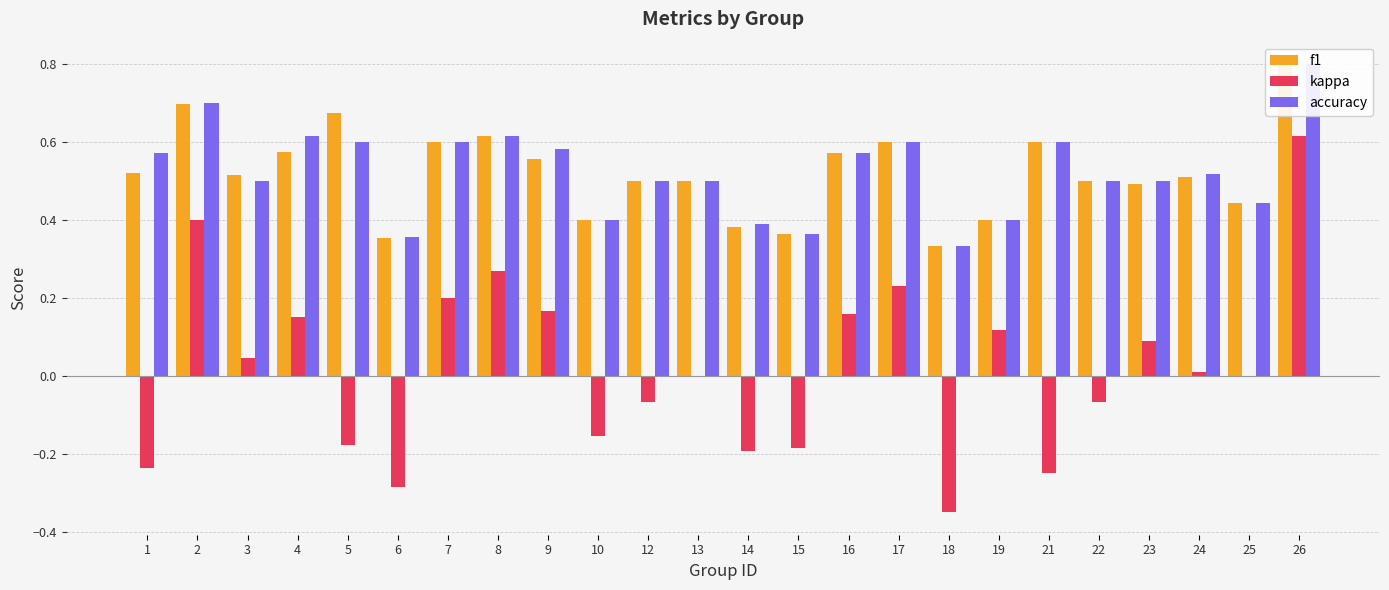

How many values in kappa are above zero?

12